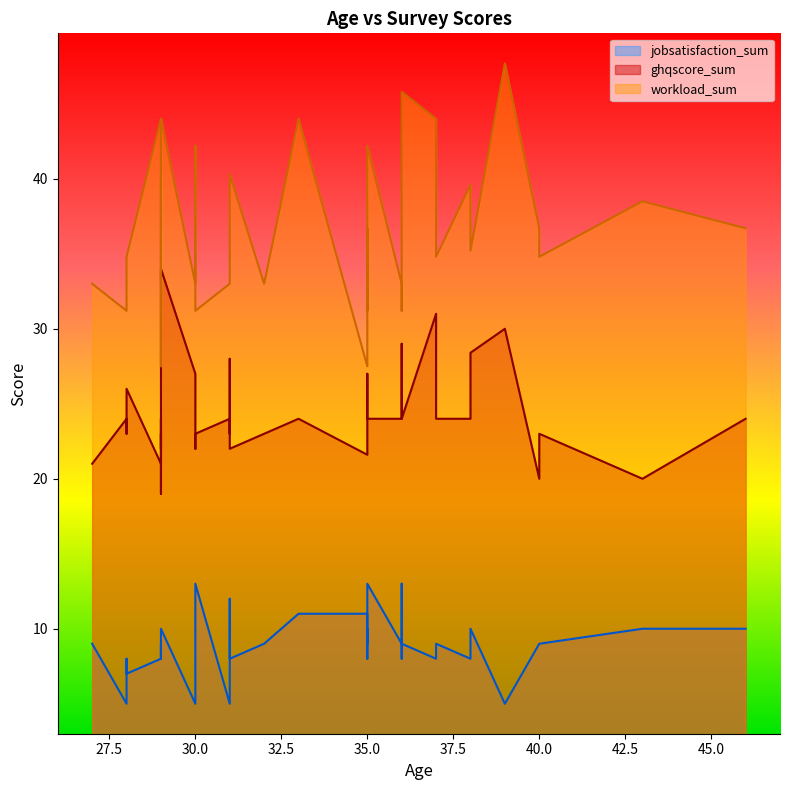

What is the total value across all series at 31?

62.0